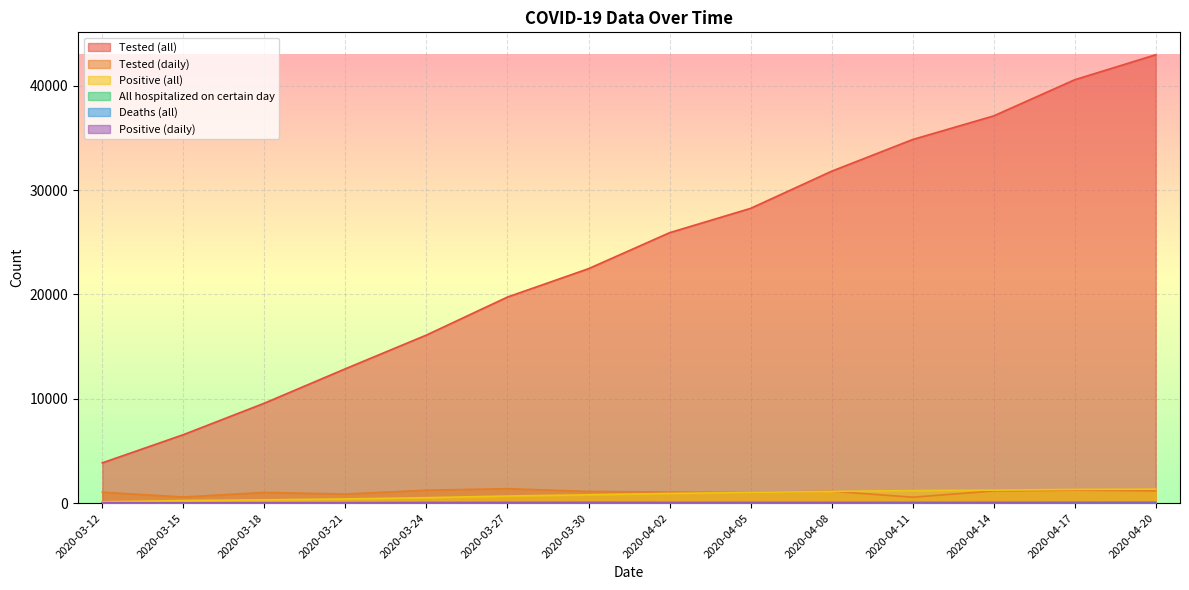

What position from the left is 2020-03-30?

7